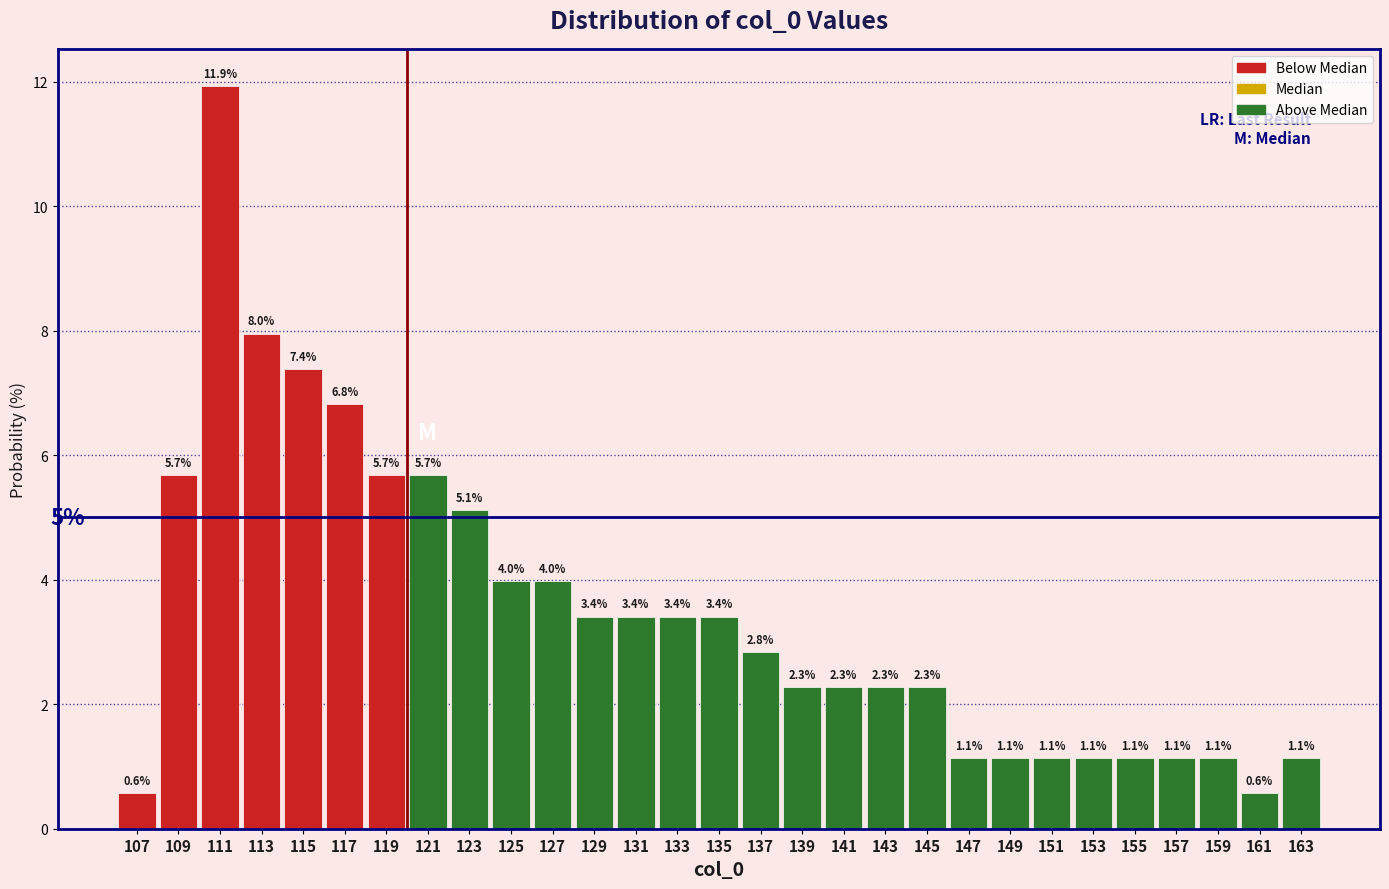

Over which range of the x-axis is the bar tallest?

110 to 112